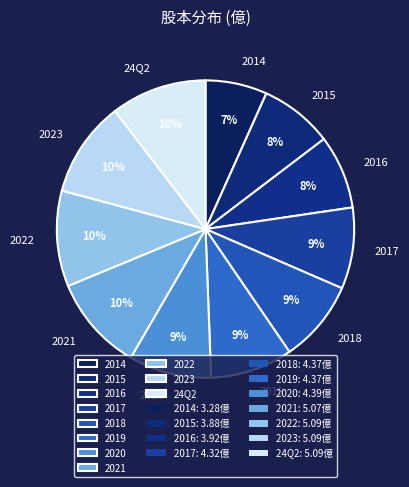

To the nearest percent, what is the average slice percentage?

9%